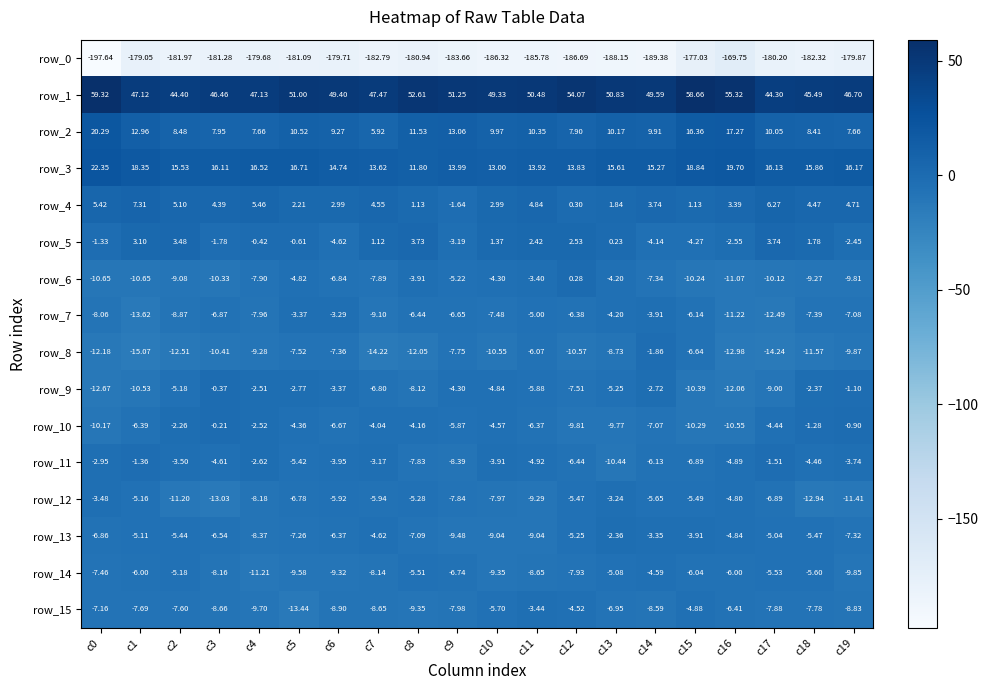

Rank the series at c1 from lowest to highest value.

row_0, row_8, row_7, row_6, row_9, row_15, row_10, row_14, row_12, row_13, row_11, row_5, row_4, row_2, row_3, row_1